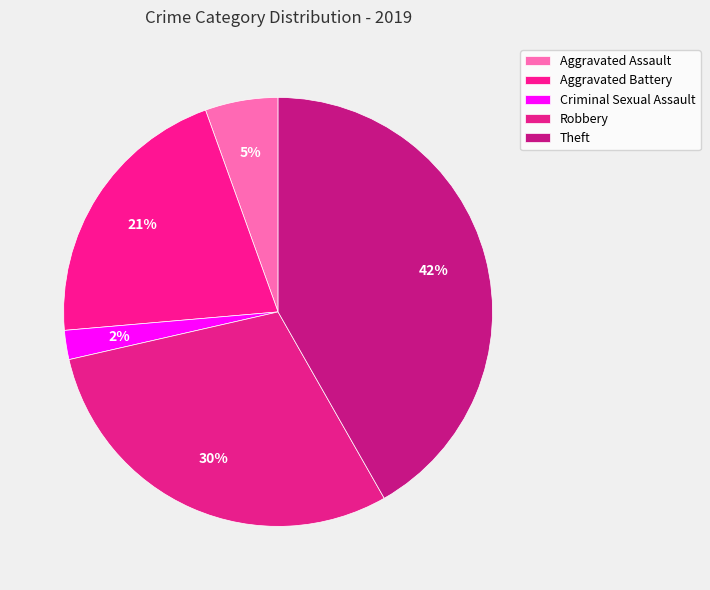

To the nearest percent, what is the difference between the largest and smallest slice percentages?

40%